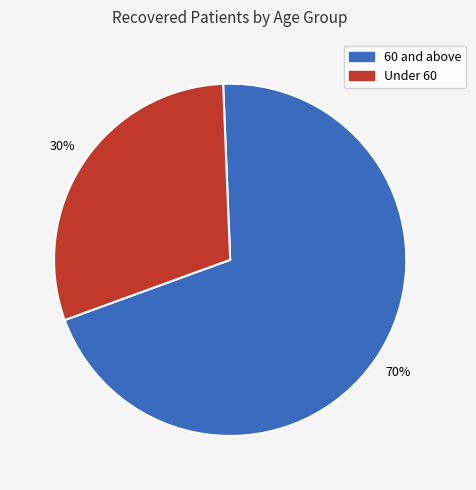

To the nearest percent, what is the average slice percentage?

50%